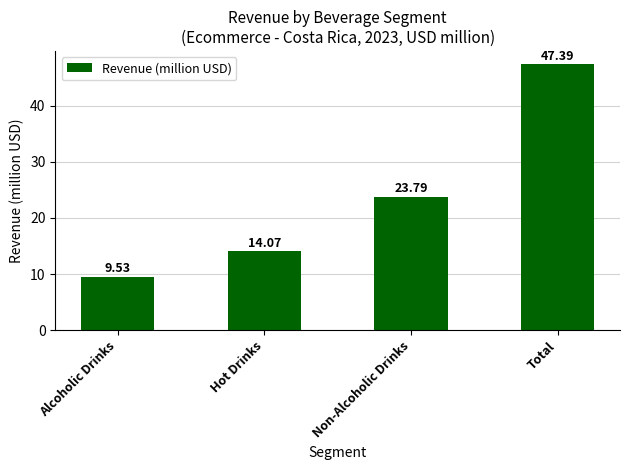

What is the difference between the values at Non-Alcoholic Drinks and Alcoholic Drinks?

14.3